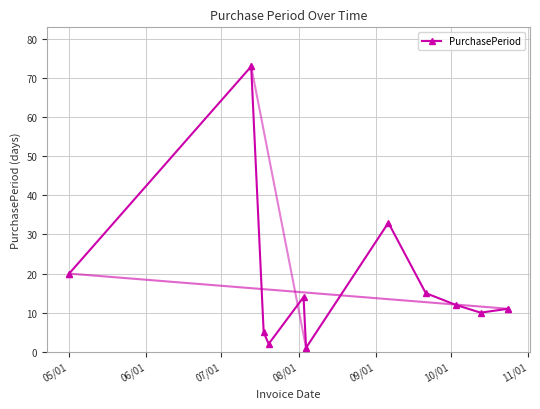

What is the average value?

18